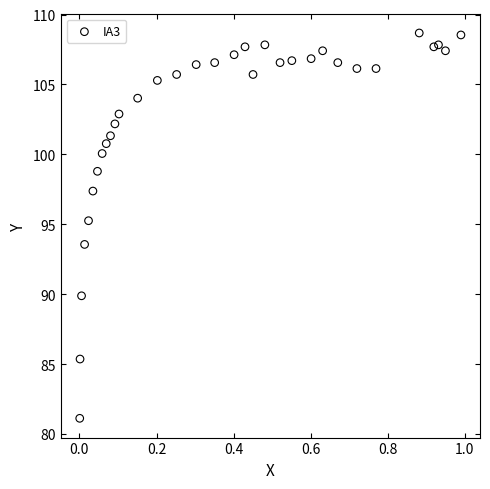

What is the range of Y values (max minus min)?

27.6